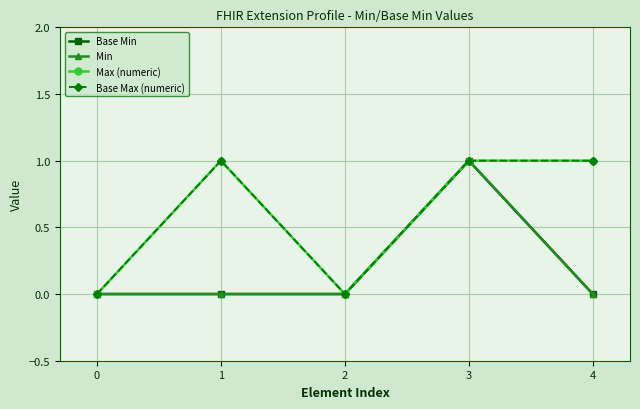

Is this an area chart (filled region under the line)?

No